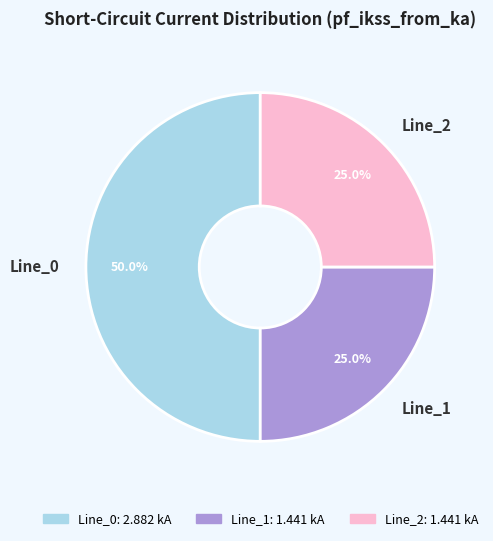

Is it true that Line_2 is 25% of the pie?

True